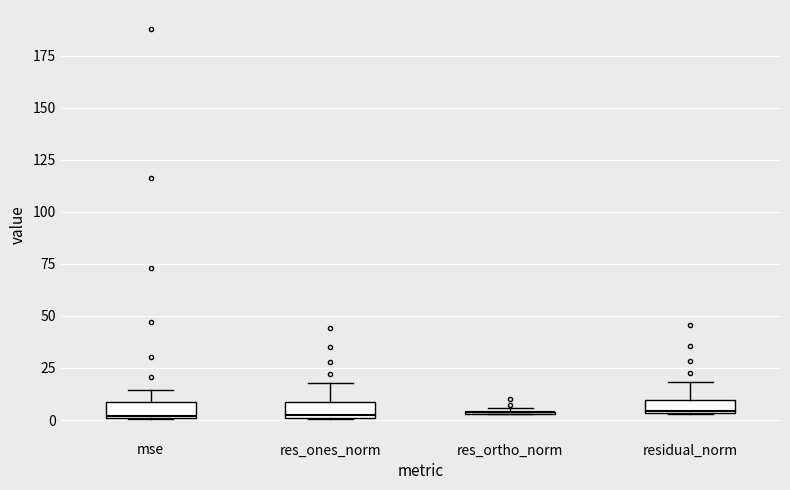

Where does the upper whisker of the box for res_ones_norm end on the y-axis? The values are not printed on the chart, so give them approximately, as read against the axis.

20